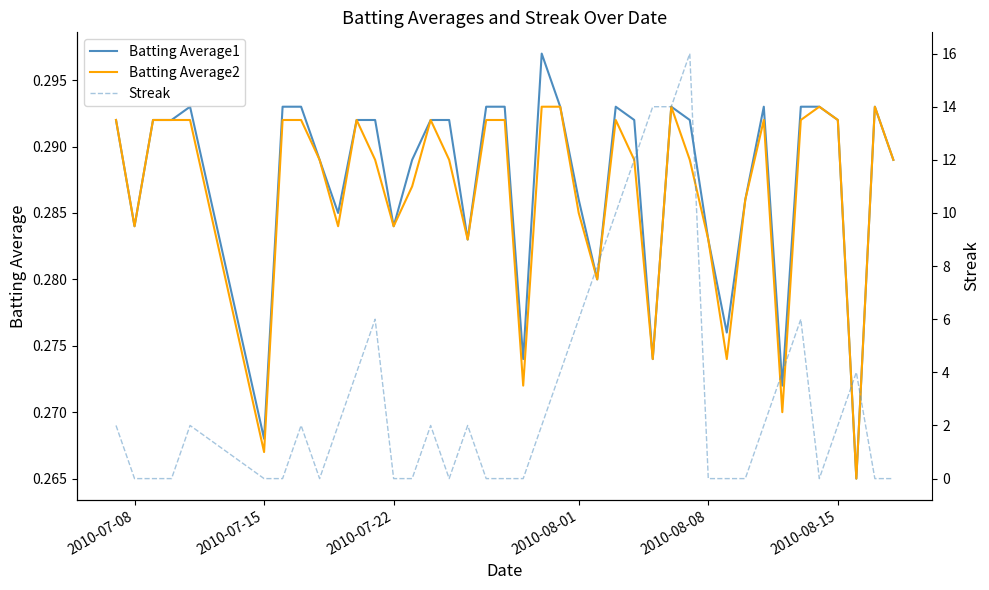

Does the chart have visible grid lines?

No